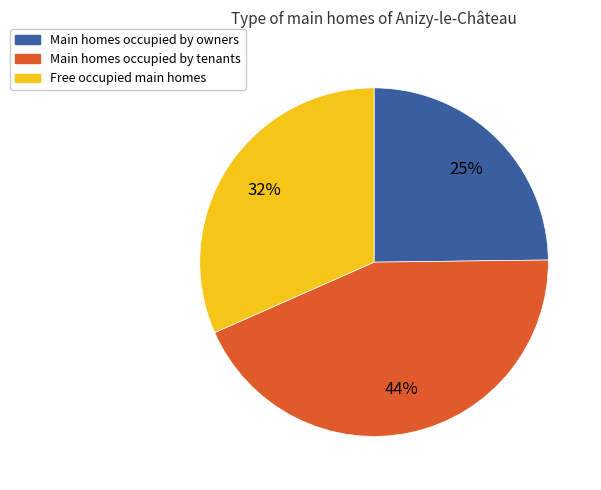

To the nearest percent, what portion does Free occupied main homes represent?

32%